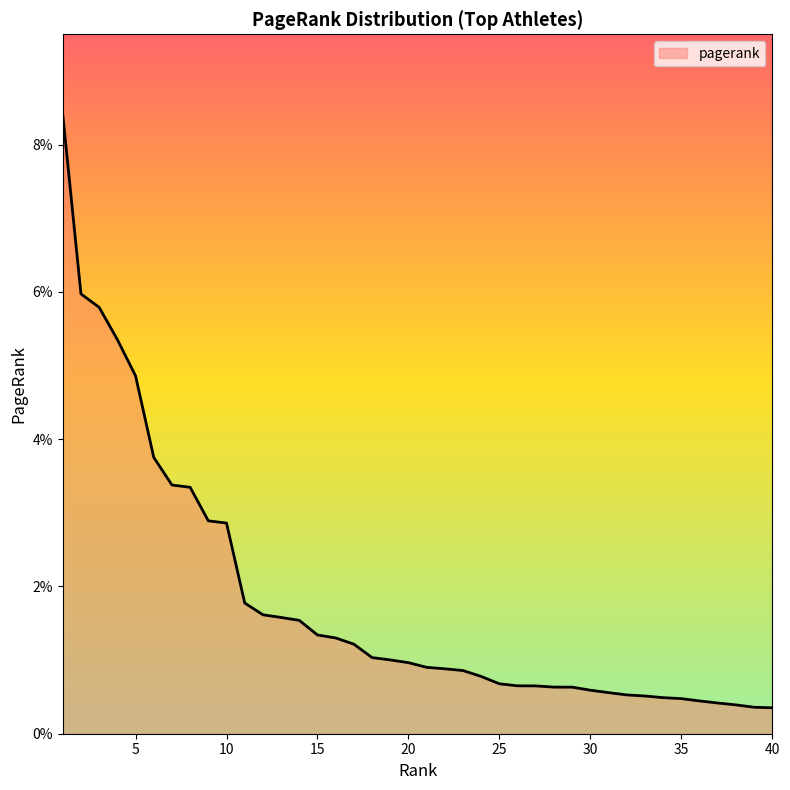

List the labels in order of value, largest first.

1, 2, 3, 4, 5, 6, 7, 8, 9, 10, 11, 12, 13, 14, 15, 16, 17, 18, 19, 20, 21, 22, 23, 24, 25, 26, 27, 28, 29, 30, 31, 32, 33, 34, 35, 36, 37, 38, 39, 40